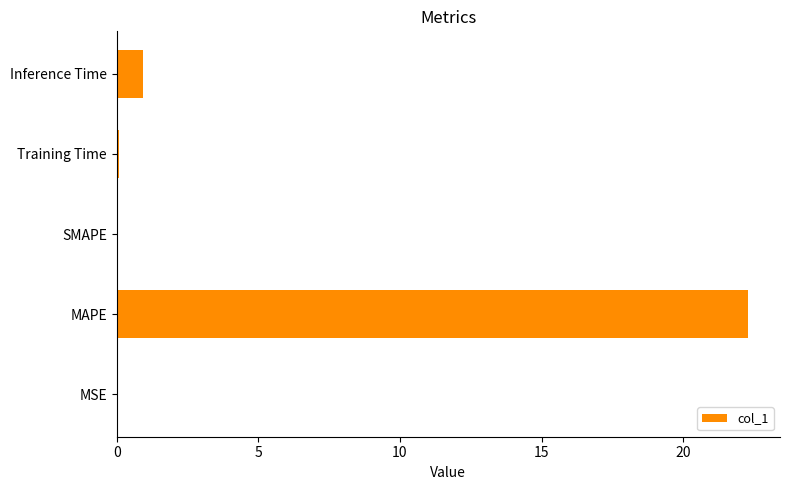

Where is the data nearest to the value 11?

Inference Time